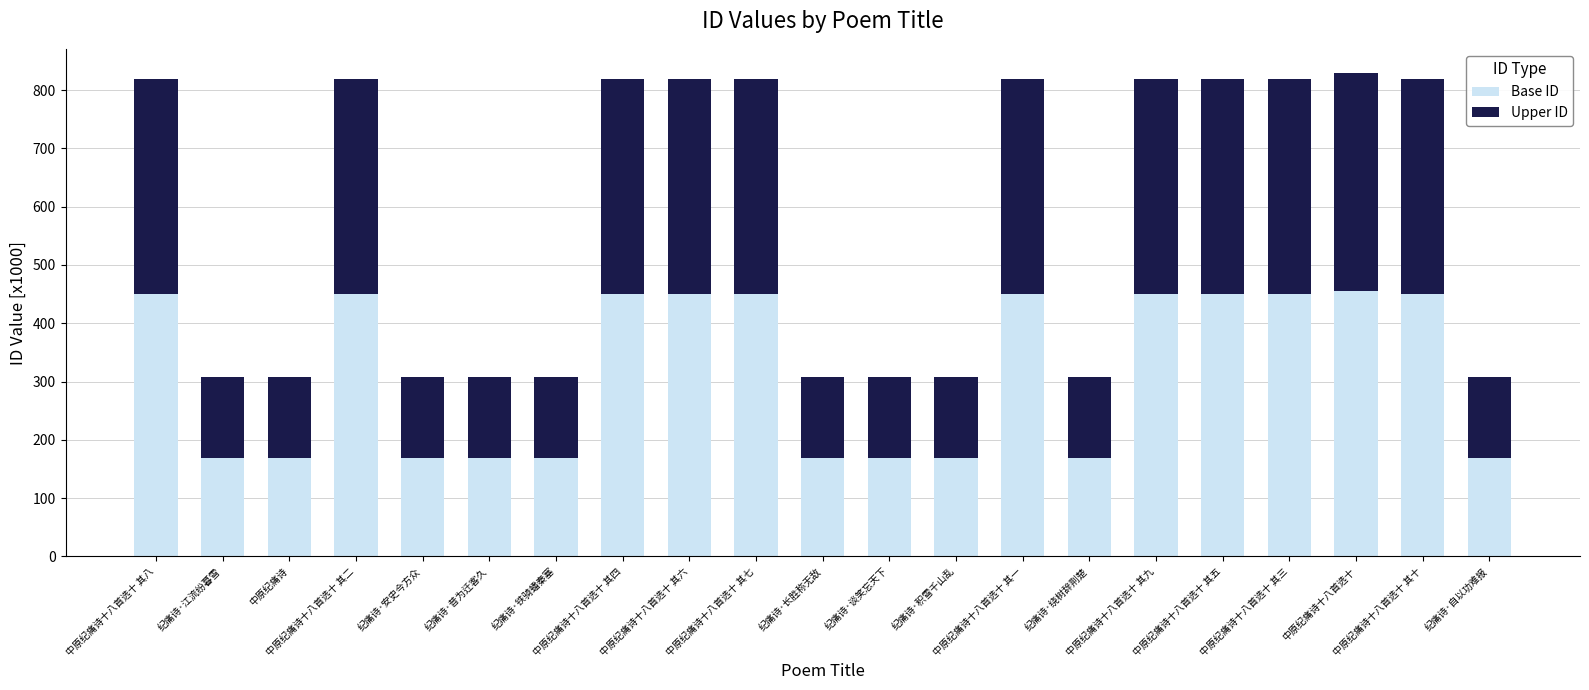

True or false: Upper ID has a value of 203174.8 at 纪痛诗·积雪千山乱.

False